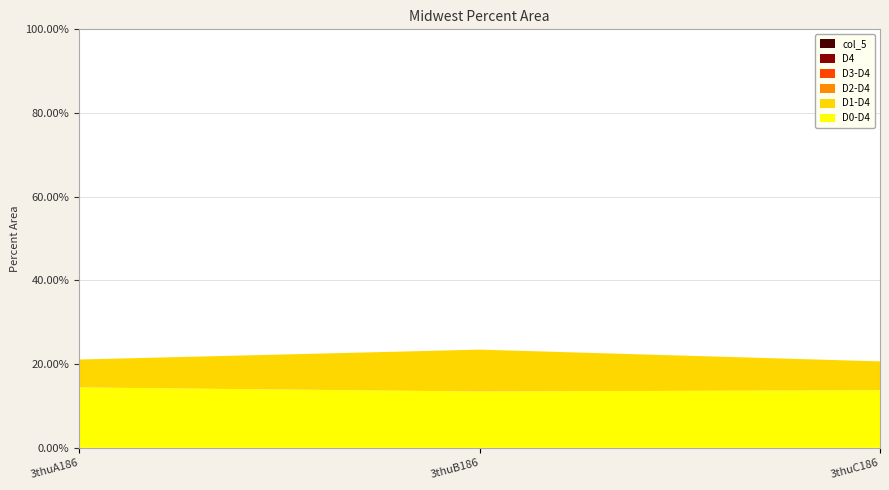

Reading left to right, extract all data points from this chart.

col_6: 3thuA186=14.4	3thuB186=13.5	3thuC186=13.8
col_7: 3thuA186=6.7	3thuB186=10.0	3thuC186=6.9
col_2: 3thuA186=0.0	3thuB186=0.0	3thuC186=0.0
col_3: 3thuA186=0.0	3thuB186=0.0	3thuC186=0.0
col_4: 3thuA186=0.0	3thuB186=0.0	3thuC186=0.0
col_5: 3thuA186=0.0	3thuB186=0.0	3thuC186=0.0